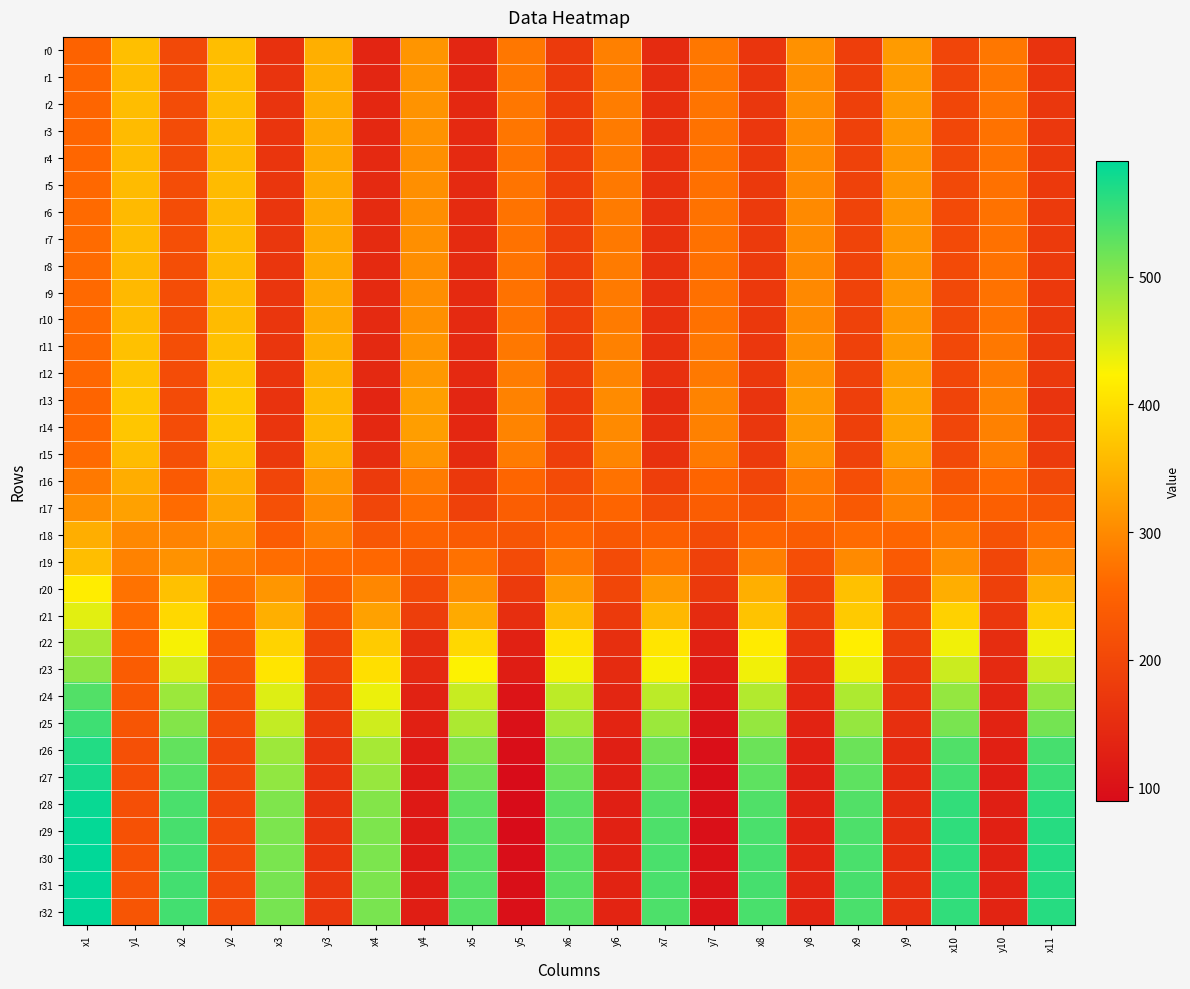

Reading left to right, transcribe all the data shown in this chart.

r0: x1=250.9	y1=363.5	x2=203.1	y2=362.0	x3=159.9	y3=343.8	x4=135.8	y4=312.7	x5=138.4	y5=278.2	x6=175.4	y6=287.7	x7=147.8	y7=278.0	x8=165.2	y8=308.5	x9=182.8	y9=319.9	x10=195.8	y10=278.0	x11=162.9
r1: x1=255.5	y1=358.6	x2=208.3	y2=362.1	x3=163.1	y3=343.4	x4=138.5	y4=312.3	x5=138.7	y5=279.1	x6=177.0	y6=285.8	x7=150.4	y7=275.3	x8=167.0	y8=305.0	x9=185.4	y9=320.2	x10=197.4	y10=275.9	x11=166.0
r2: x1=255.9	y1=359.7	x2=208.1	y2=360.6	x3=164.0	y3=341.1	x4=140.5	y4=310.4	x5=141.7	y5=277.4	x6=178.7	y6=284.7	x7=153.5	y7=274.4	x8=169.1	y8=304.2	x9=186.8	y9=319.7	x10=198.8	y10=274.7	x11=169.0
r3: x1=255.9	y1=358.4	x2=208.1	y2=358.4	x3=164.9	y3=339.0	x4=142.3	y4=308.7	x5=143.6	y5=275.9	x6=180.2	y6=281.7	x7=154.7	y7=271.4	x8=170.3	y8=301.4	x9=187.5	y9=317.8	x10=200.6	y10=272.0	x11=170.9
r4: x1=257.6	y1=357.7	x2=208.8	y2=357.4	x3=165.9	y3=337.2	x4=143.9	y4=306.0	x5=144.3	y5=273.4	x6=182.9	y6=280.4	x7=156.8	y7=270.5	x8=172.9	y8=301.0	x9=190.4	y9=316.0	x10=203.1	y10=270.9	x11=173.0
r5: x1=258.8	y1=358.4	x2=210.4	y2=358.2	x3=167.0	y3=337.6	x4=145.2	y4=306.1	x5=144.8	y5=273.6	x6=183.2	y6=280.2	x7=157.2	y7=269.3	x8=173.5	y8=299.7	x9=191.1	y9=315.1	x10=203.7	y10=270.5	x11=174.6
r6: x1=261.8	y1=357.5	x2=211.3	y2=357.5	x3=168.2	y3=337.7	x4=146.9	y4=305.5	x5=146.4	y5=272.7	x6=184.4	y6=282.0	x7=158.7	y7=270.7	x8=175.6	y8=300.5	x9=193.5	y9=315.3	x10=204.4	y10=272.0	x11=174.7
r7: x1=263.1	y1=358.2	x2=214.0	y2=358.1	x3=169.2	y3=338.0	x4=146.4	y4=305.8	x5=147.9	y5=272.3	x6=184.4	y6=280.3	x7=159.3	y7=270.3	x8=175.9	y8=300.5	x9=194.1	y9=316.3	x10=204.6	y10=270.1	x11=175.6
r8: x1=262.9	y1=356.1	x2=212.6	y2=356.8	x3=168.3	y3=337.6	x4=145.9	y4=305.2	x5=147.1	y5=272.5	x6=183.5	y6=281.7	x7=158.4	y7=269.0	x8=174.7	y8=299.1	x9=192.0	y9=314.4	x10=204.1	y10=271.3	x11=175.9
r9: x1=261.4	y1=356.2	x2=211.8	y2=356.2	x3=168.1	y3=336.9	x4=145.5	y4=305.0	x5=145.6	y5=272.1	x6=181.8	y6=281.0	x7=157.0	y7=269.4	x8=173.7	y8=299.5	x9=191.8	y9=314.9	x10=202.2	y10=270.7	x11=173.9
r10: x1=259.9	y1=359.2	x2=211.5	y2=358.6	x3=168.0	y3=338.7	x4=145.1	y4=306.8	x5=145.0	y5=273.3	x6=182.8	y6=282.4	x7=157.1	y7=270.0	x8=172.5	y8=300.5	x9=190.0	y9=316.8	x10=202.7	y10=272.3	x11=173.7
r11: x1=259.8	y1=365.8	x2=212.6	y2=365.3	x3=167.4	y3=345.0	x4=142.9	y4=313.2	x5=143.9	y5=279.3	x6=181.3	y6=289.2	x7=156.1	y7=276.9	x8=170.5	y8=306.4	x9=187.8	y9=322.2	x10=201.2	y10=278.5	x11=172.8
r12: x1=258.3	y1=369.0	x2=209.6	y2=368.7	x3=165.7	y3=349.2	x4=142.7	y4=317.1	x5=144.1	y5=283.5	x6=180.6	y6=292.7	x7=157.1	y7=280.0	x8=171.9	y8=309.6	x9=189.3	y9=326.3	x10=200.4	y10=282.1	x11=173.5
r13: x1=253.1	y1=373.4	x2=206.6	y2=374.6	x3=161.7	y3=356.4	x4=136.9	y4=325.0	x5=138.9	y5=291.0	x6=174.3	y6=301.1	x7=148.0	y7=291.1	x8=164.6	y8=319.5	x9=183.5	y9=334.0	x10=193.8	y10=290.9	x11=163.9
r14: x1=257.3	y1=371.4	x2=209.4	y2=373.0	x3=165.9	y3=354.4	x4=142.0	y4=323.9	x5=140.5	y5=292.6	x6=178.6	y6=300.6	x7=155.3	y7=289.3	x8=169.6	y8=318.5	x9=185.7	y9=332.5	x10=197.8	y10=290.1	x11=171.4
r15: x1=262.7	y1=359.5	x2=216.9	y2=363.7	x3=173.2	y3=344.2	x4=151.2	y4=311.9	x5=147.8	y5=282.7	x6=183.0	y6=294.5	x7=159.7	y7=281.0	x8=175.1	y8=311.0	x9=190.5	y9=323.8	x10=203.1	y10=284.6	x11=177.1
r16: x1=280.0	y1=341.5	x2=236.3	y2=343.9	x3=195.2	y3=318.2	x4=176.1	y4=283.0	x5=171.8	y5=256.2	x6=206.0	y6=271.6	x7=183.2	y7=254.4	x8=196.3	y8=282.2	x9=213.3	y9=296.4	x10=226.3	y10=261.4	x11=203.0
r17: x1=304.5	y1=328.0	x2=263.0	y2=331.5	x3=217.4	y3=301.7	x4=197.8	y4=266.2	x5=188.4	y5=242.2	x6=225.8	y6=254.7	x7=207.0	y7=240.6	x8=219.0	y8=274.0	x9=233.7	y9=290.5	x10=248.0	y10=245.0	x11=226.8
r18: x1=342.2	y1=297.4	x2=291.7	y2=313.4	x3=239.6	y3=288.0	x4=228.6	y4=249.1	x5=237.8	y5=226.2	x6=255.0	y6=231.9	x7=245.0	y7=207.3	x8=253.8	y8=238.6	x9=263.0	y9=256.2	x10=281.2	y10=221.1	x11=268.9
r19: x1=361.6	y1=291.0	x2=309.1	y2=286.2	x3=266.5	y3=260.0	x4=258.8	y4=228.9	x5=270.2	y5=206.9	x6=280.3	y6=206.5	x7=272.5	y7=187.8	x8=286.9	y8=213.8	x9=300.1	y9=236.3	x10=306.2	y10=199.0	x11=296.8
r20: x1=417.7	y1=271.1	x2=365.2	y2=268.8	x3=313.9	y3=242.4	x4=296.1	y4=205.8	x5=304.3	y5=175.1	x6=319.0	y6=198.2	x7=318.1	y7=172.7	x8=343.0	y8=188.4	x9=364.8	y9=202.5	x10=342.4	y10=187.2	x11=342.4
r21: x1=442.0	y1=261.9	x2=393.5	y2=257.7	x3=344.5	y3=223.4	x4=327.1	y4=182.4	x5=338.9	y5=154.0	x6=357.3	y6=176.2	x7=354.2	y7=146.9	x8=367.8	y8=181.8	x9=375.7	y9=203.3	x10=384.4	y10=170.0	x11=379.2
r22: x1=480.2	y1=252.1	x2=428.4	y2=234.3	x3=386.1	y3=193.2	x4=376.8	y4=151.8	x5=393.8	y5=128.8	x6=404.7	y6=154.6	x7=407.9	y7=128.9	x8=414.8	y8=162.7	x9=418.5	y9=181.7	x10=432.1	y10=151.4	x11=433.3
r23: x1=498.4	y1=238.9	x2=451.0	y2=223.3	x3=408.4	y3=187.5	x4=401.4	y4=144.1	x5=424.9	y5=121.0	x6=431.2	y6=147.1	x7=427.6	y7=117.2	x8=432.9	y8=149.2	x9=436.4	y9=167.5	x10=458.2	y10=144.3	x11=457.6
r24: x1=536.2	y1=231.2	x2=488.3	y2=214.7	x3=445.7	y3=177.2	x4=435.9	y4=130.5	x5=459.5	y5=105.1	x6=466.4	y6=139.2	x7=467.9	y7=108.9	x8=474.0	y8=140.5	x9=476.5	y9=161.3	x10=493.2	y10=136.6	x11=494.1
r25: x1=548.6	y1=225.0	x2=503.8	y2=211.5	x3=462.7	y3=173.2	x4=455.4	y4=126.7	x5=477.3	y5=100.0	x6=483.4	y6=134.8	x7=488.3	y7=102.7	x8=492.1	y8=133.0	x9=492.1	y9=154.3	x10=510.4	y10=133.1	x11=513.5
r26: x1=568.0	y1=217.4	x2=525.1	y2=200.9	x3=487.4	y3=163.1	x4=481.4	y4=118.4	x5=504.8	y5=93.5	x6=511.0	y6=125.6	x7=516.8	y7=96.2	x8=519.6	y8=127.1	x9=519.4	y9=148.1	x10=537.2	y10=125.8	x11=543.8
r27: x1=575.5	y1=214.0	x2=533.2	y2=203.6	x3=495.4	y3=162.8	x4=491.4	y4=114.6	x5=517.8	y5=90.1	x6=520.2	y6=124.5	x7=525.9	y7=94.3	x8=528.3	y8=124.2	x9=528.2	y9=145.3	x10=546.2	y10=123.7	x11=552.4
r28: x1=583.8	y1=215.5	x2=540.7	y2=200.6	x3=506.4	y3=160.9	x4=504.4	y4=114.2	x5=529.6	y5=89.5	x6=531.7	y6=125.1	x7=536.3	y7=97.7	x8=537.3	y8=129.4	x9=536.5	y9=148.2	x10=557.1	y10=125.2	x11=561.4
r29: x1=587.3	y1=218.7	x2=543.1	y2=206.2	x3=509.0	y3=164.1	x4=508.1	y4=115.1	x5=532.0	y5=89.6	x6=532.5	y6=127.7	x7=539.3	y7=98.0	x8=540.9	y8=130.7	x9=539.7	y9=150.3	x10=558.3	y10=127.2	x11=564.4
r30: x1=589.0	y1=222.1	x2=545.0	y2=208.4	x3=510.1	y3=166.3	x4=509.1	y4=116.7	x5=533.8	y5=93.0	x6=533.5	y6=129.9	x7=541.0	y7=101.0	x8=542.9	y8=135.0	x9=541.1	y9=153.0	x10=559.3	y10=129.9	x11=566.2
r31: x1=590.0	y1=222.7	x2=545.8	y2=207.9	x3=511.4	y3=169.1	x4=509.0	y4=120.4	x5=534.2	y5=95.2	x6=533.0	y6=132.7	x7=540.8	y7=103.6	x8=543.9	y8=136.2	x9=542.9	y9=155.5	x10=558.7	y10=131.9	x11=565.6
r32: x1=590.6	y1=225.2	x2=546.0	y2=210.1	x3=511.8	y3=171.5	x4=510.6	y4=123.5	x5=534.1	y5=97.6	x6=531.8	y6=135.3	x7=539.4	y7=104.7	x8=542.2	y8=136.7	x9=541.2	y9=157.6	x10=557.8	y10=134.2	x11=564.4